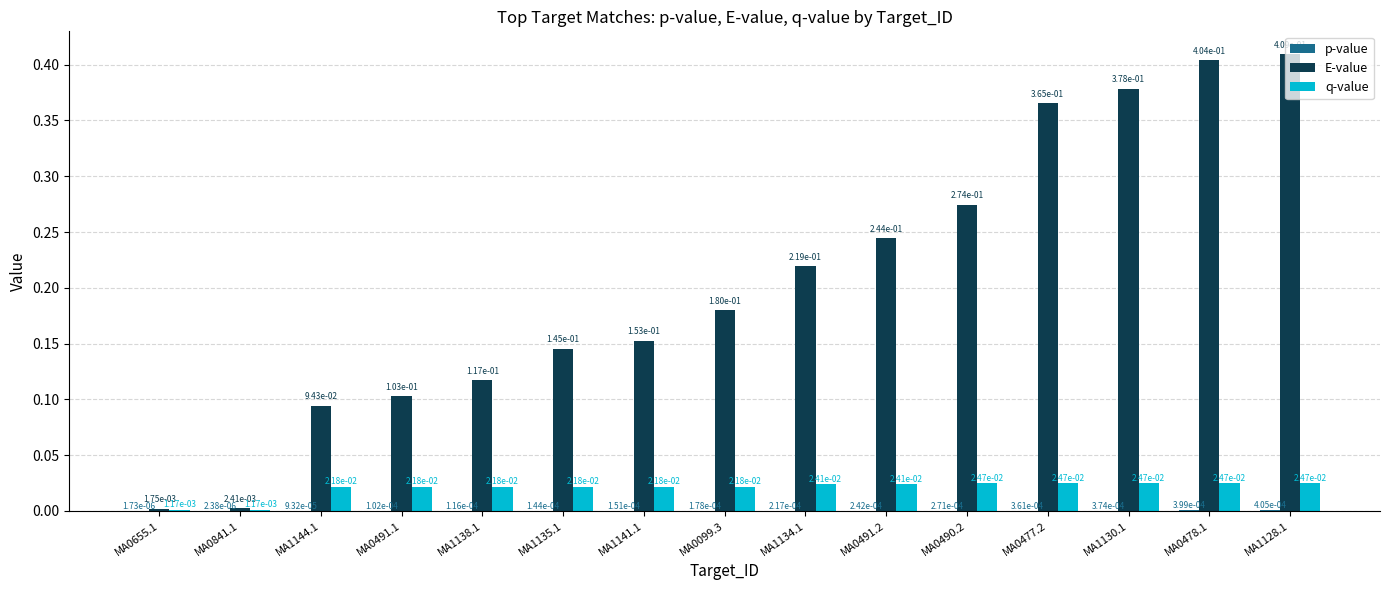

At which category does the chart reach its peak across all series?

MA1128.1